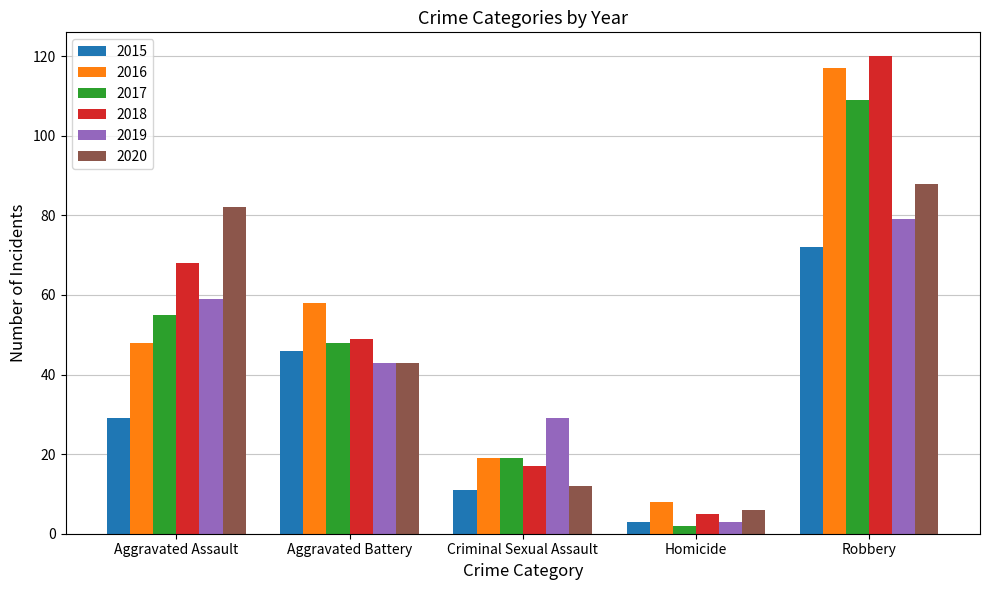

How many bars are there in each group?

6